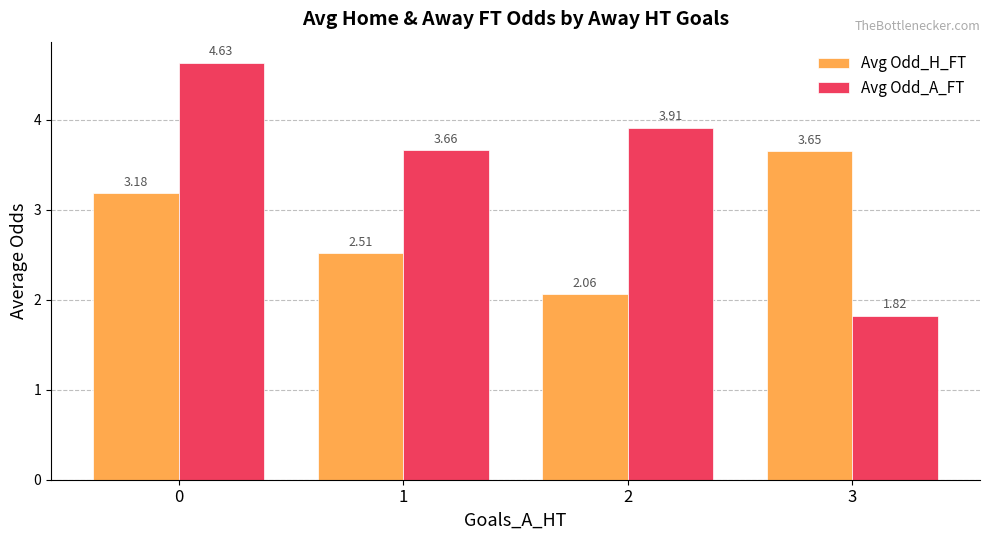

At how many categories does at least one series exceed 3?

4